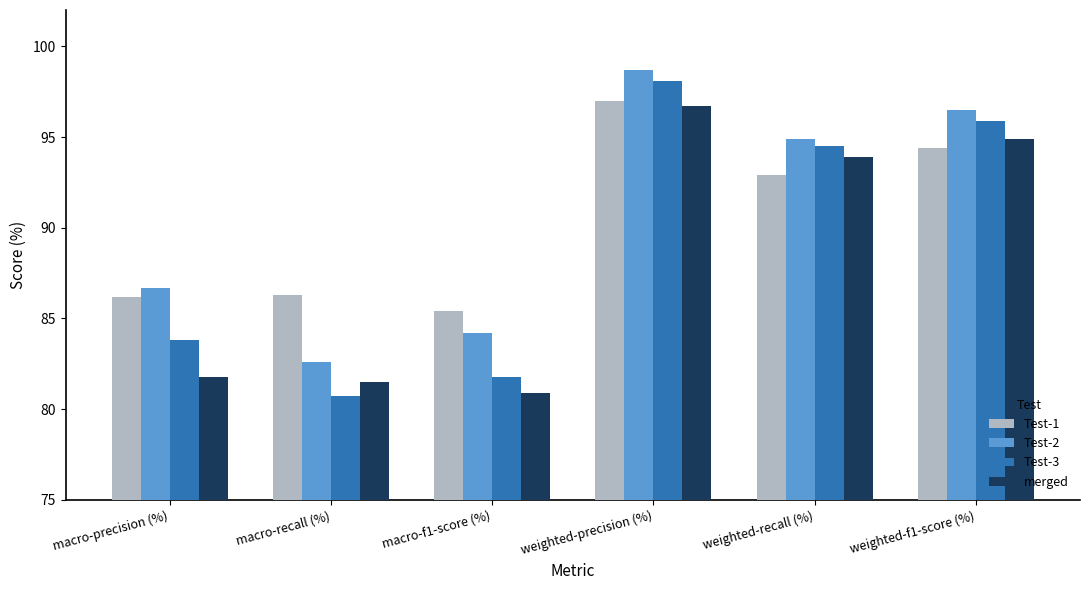

What is the label of the 1st bar from the right?

weighted-f1-score (%)